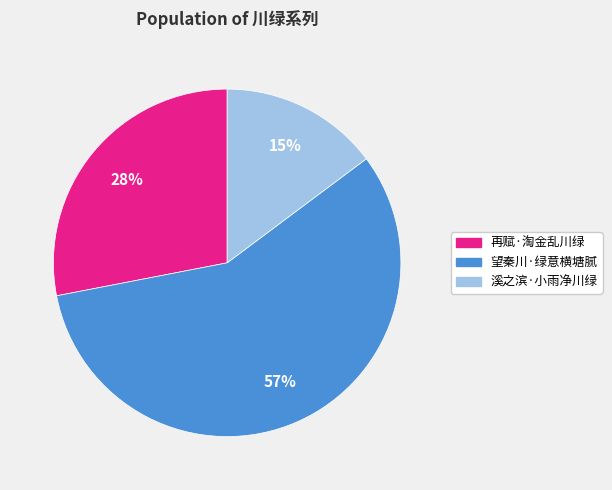

What percentage is the 溪之滨·小雨净川绿 slice, to the nearest percent?

15%